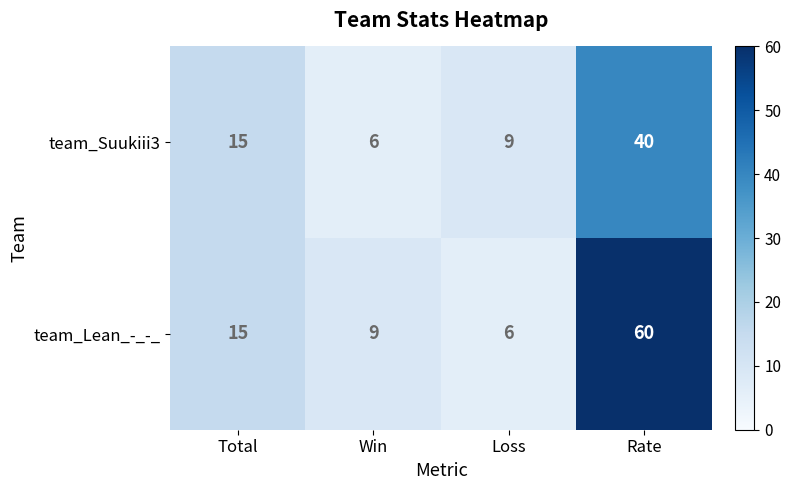

What is the sum of the team_Suukiii3 values at Loss and Total?

24